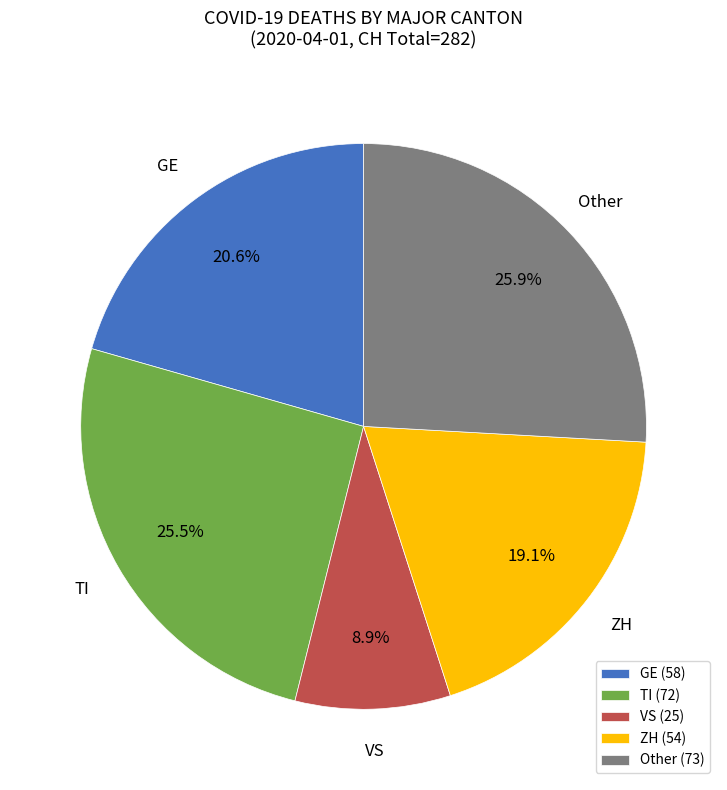

Is there a majority slice in this chart?

No